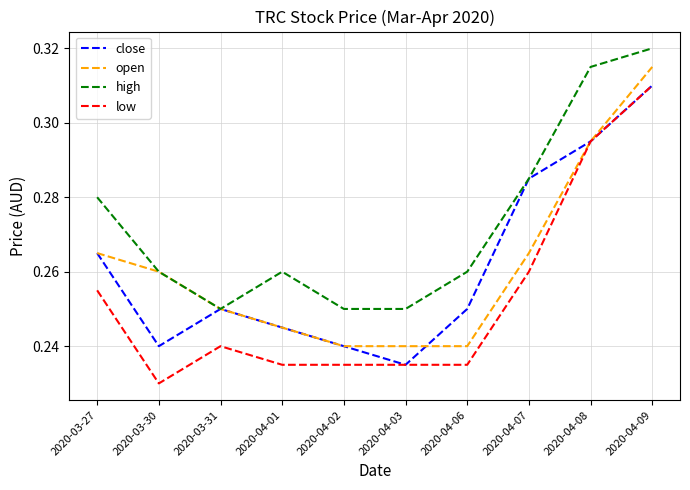

Which label corresponds to the smallest value in the chart?

2020-03-30